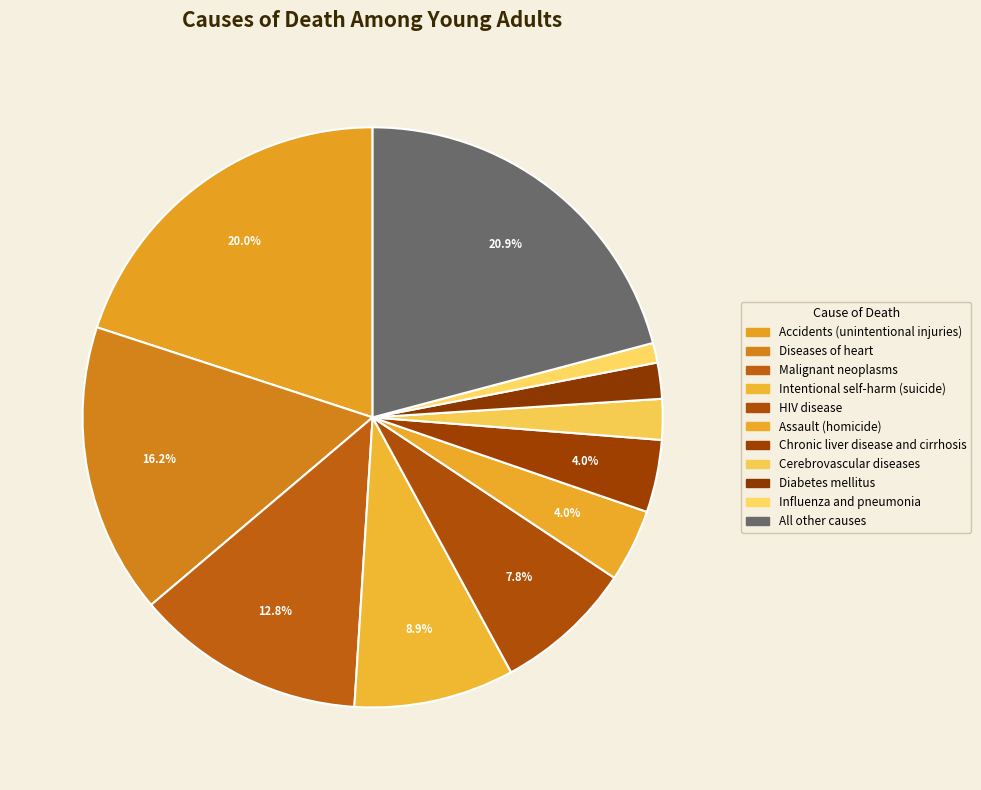

What is the ratio of the value at Chronic liver disease and cirrhosis to the value at HIV disease?

0.5